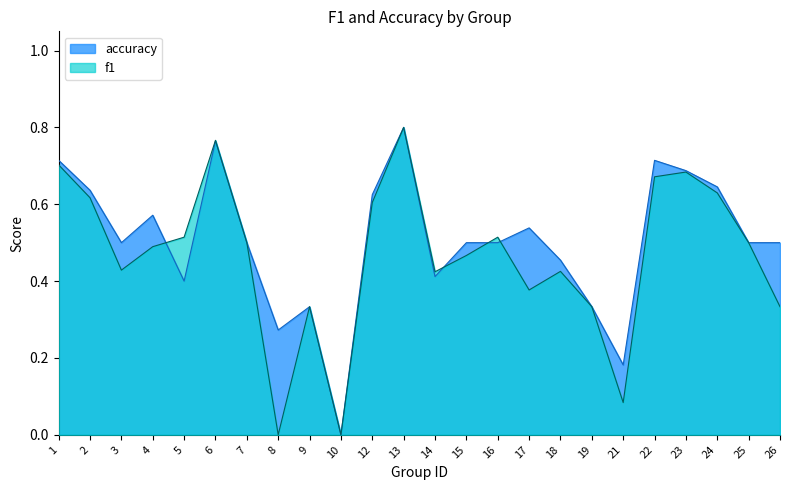

How many lines are shown in the chart?

2